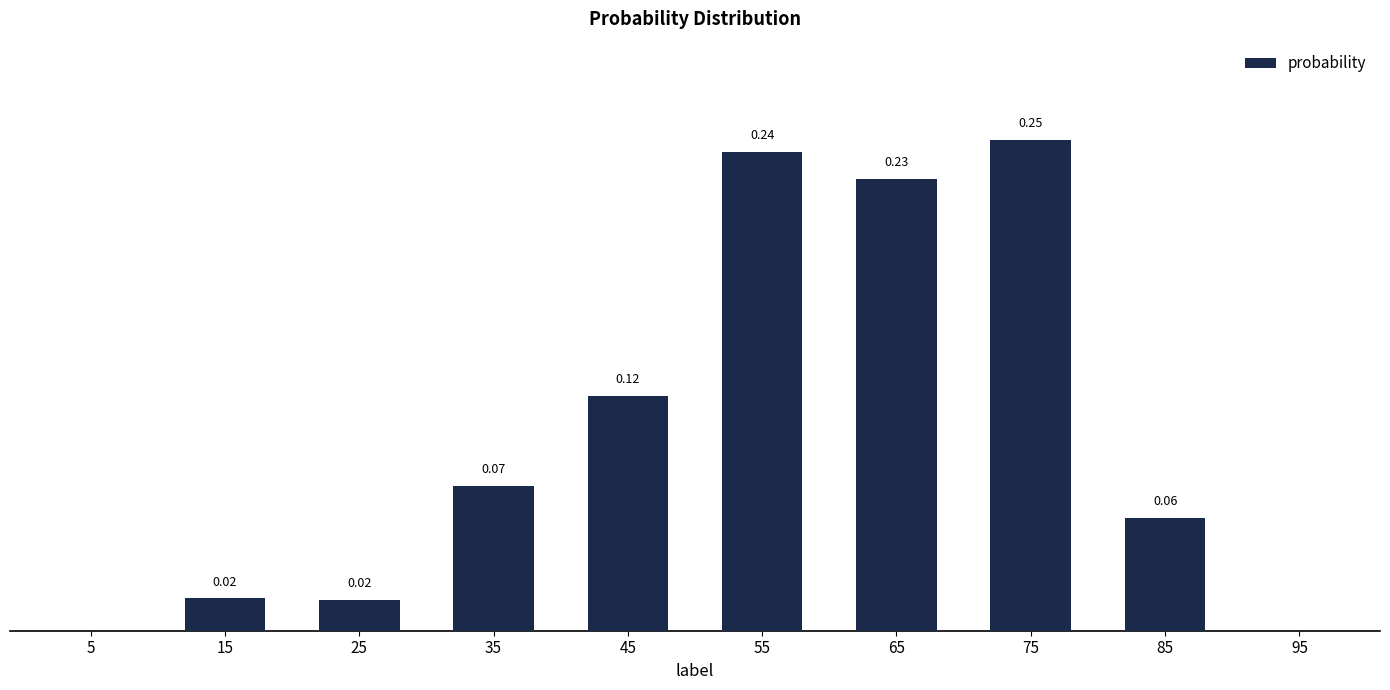

The chart shows a value of -0.2 at 95. True or false?

False